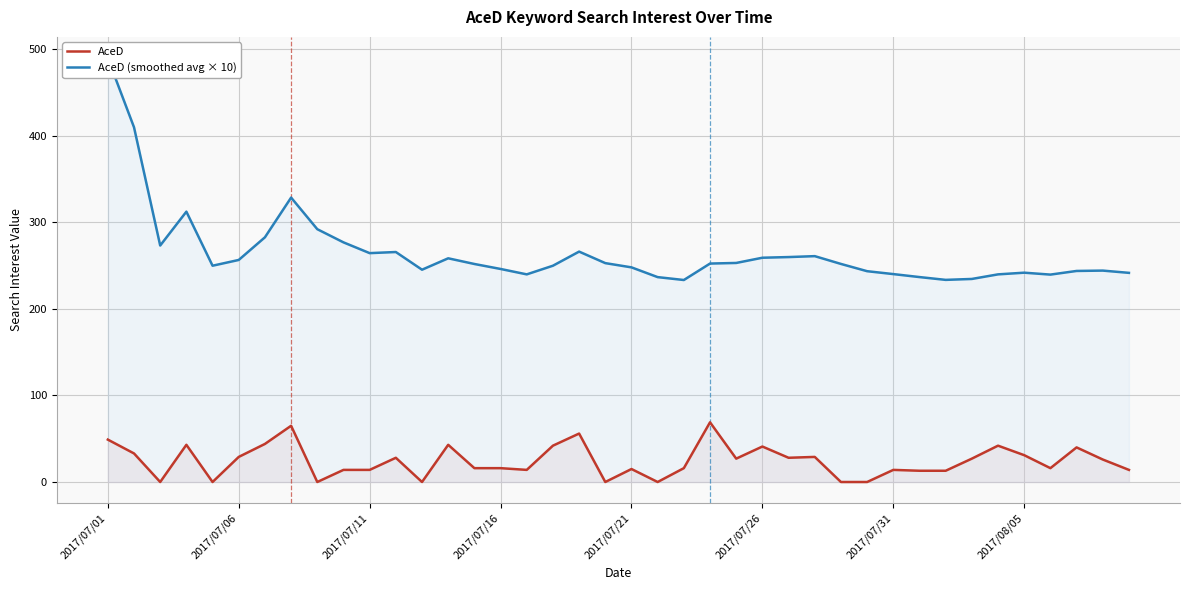

What is the maximum value for AceD?

69